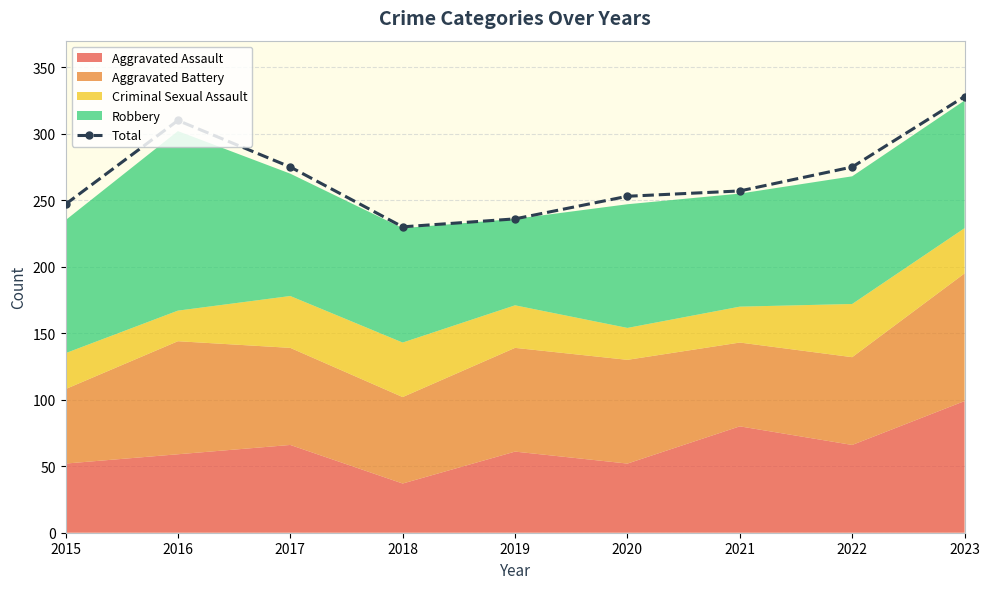

Count the number of values greater than 257.

4